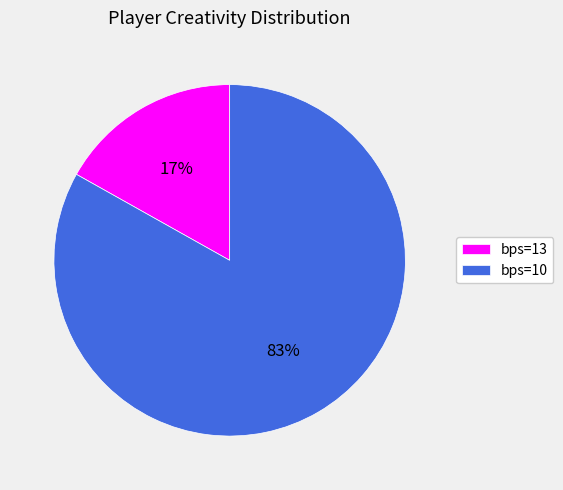

How many segments does this pie chart have?

2